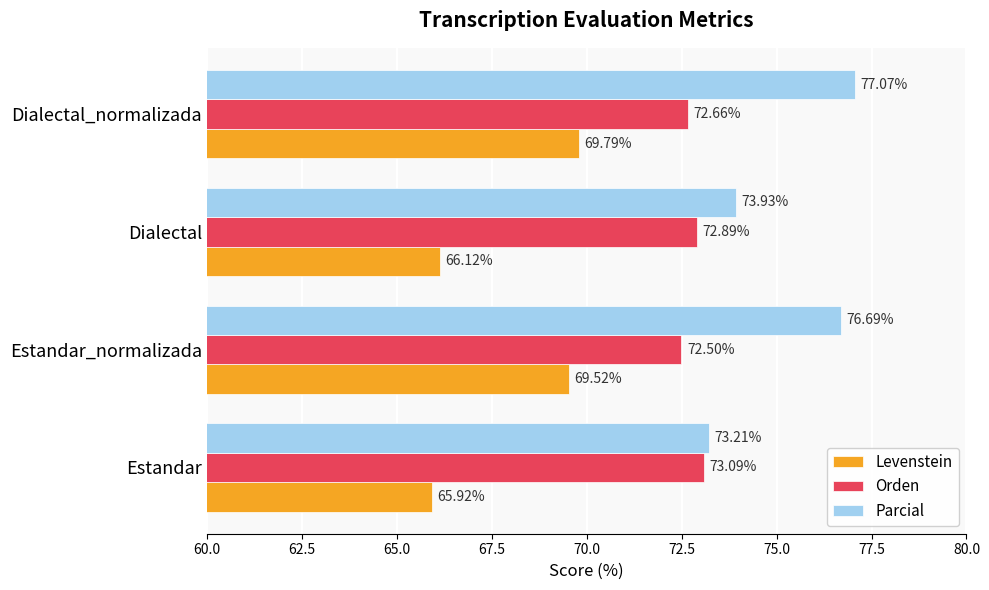

What is the total value across all series at Dialectal_normalizada?

219.5